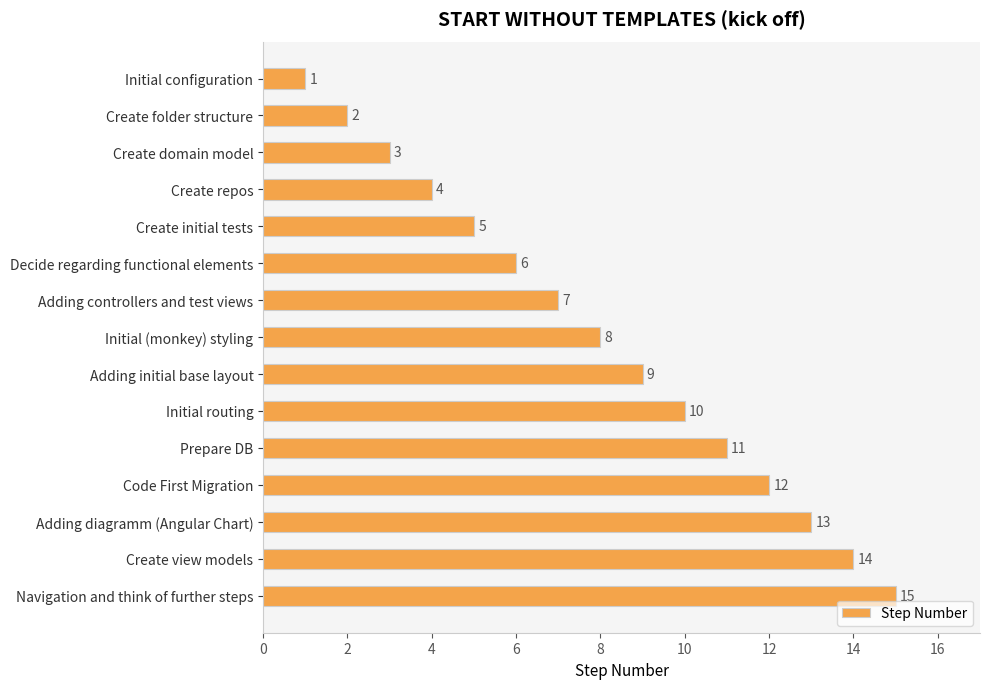

What is the average value?

8